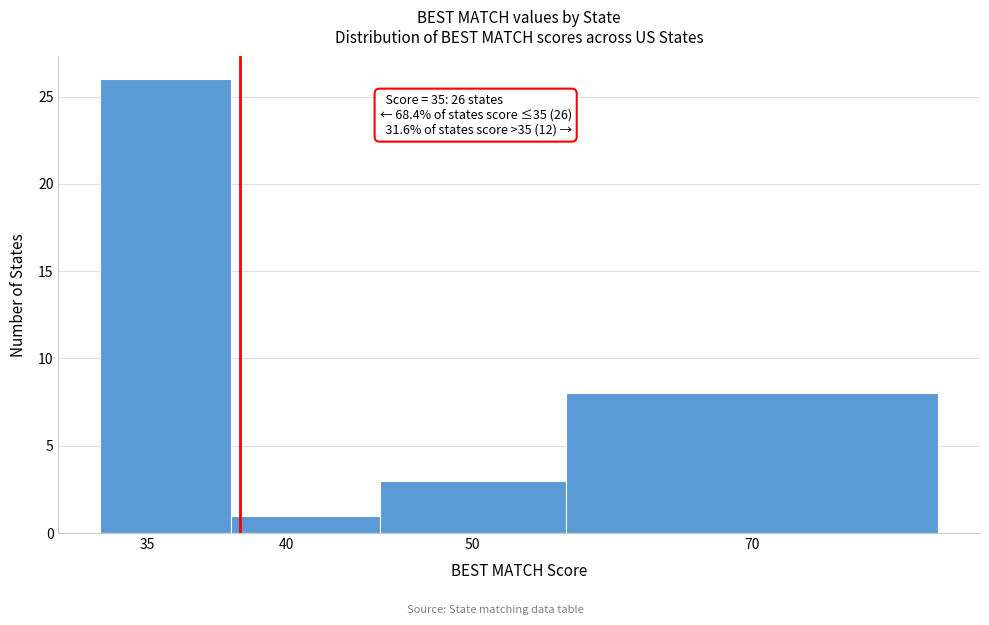

Reading right to left, transcribe all the data shown in this chart.

70=8	50=3	40=1	35=26